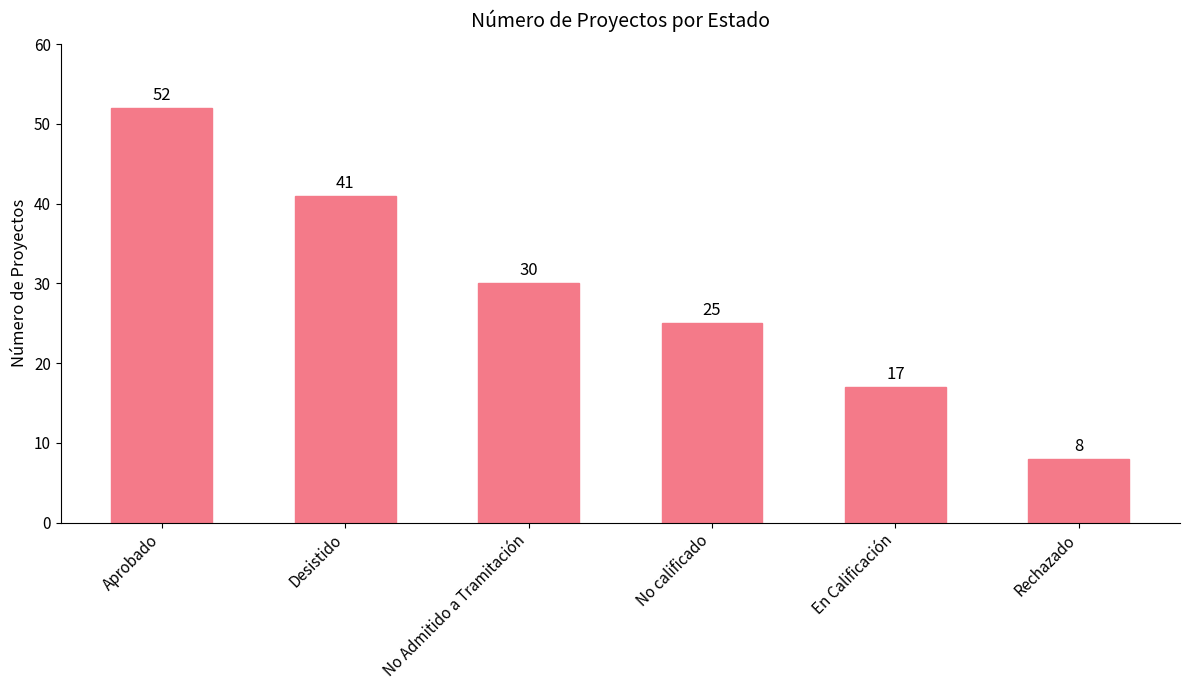

Which category has the highest value across all series?

Aprobado